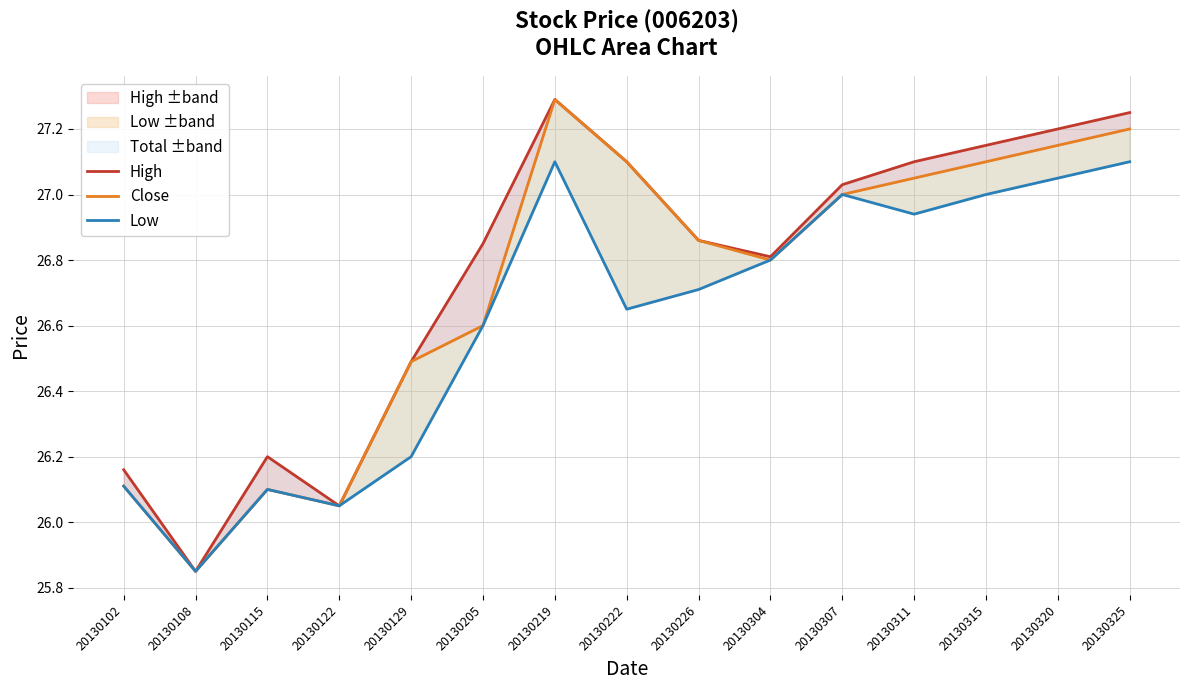

What is the approximate value of Close at 20130325?

27.2